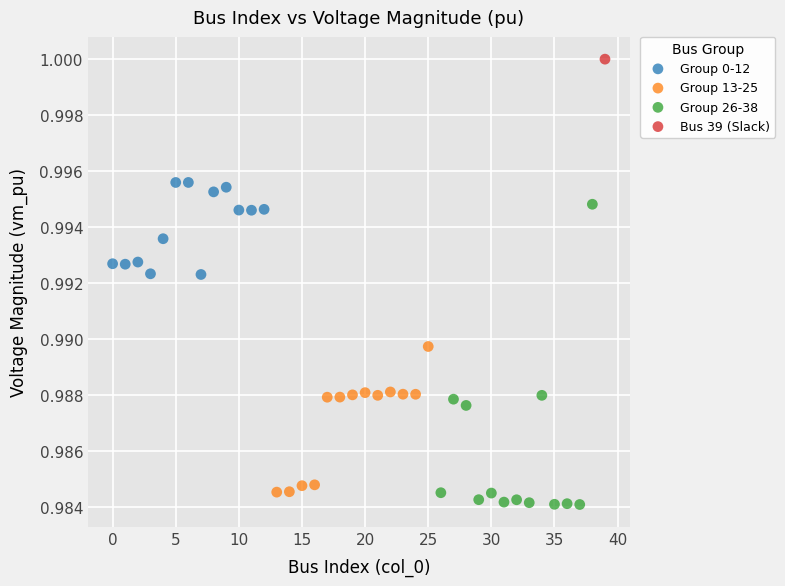

Which series reaches the maximum Y coordinate?

Bus 39 (Slack)